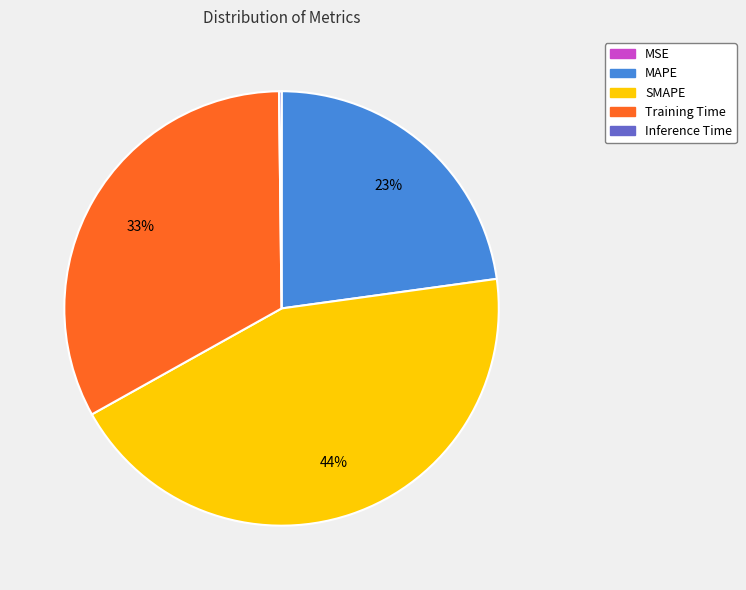

The SMAPE slice represents 52% of the pie. True or false?

False